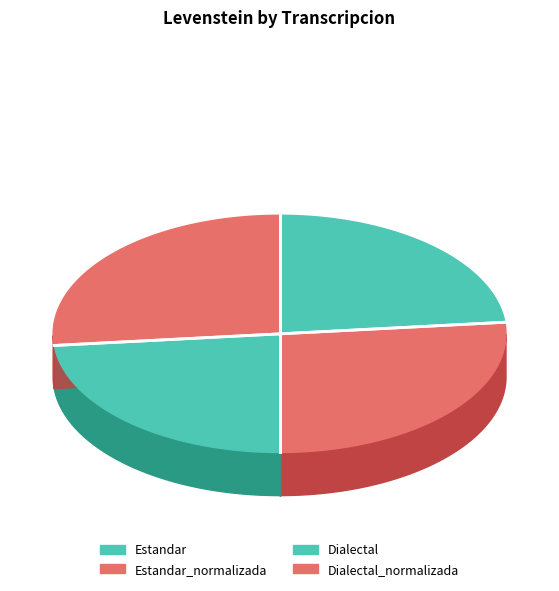

The Estandar slice represents 23% of the pie. True or false?

True